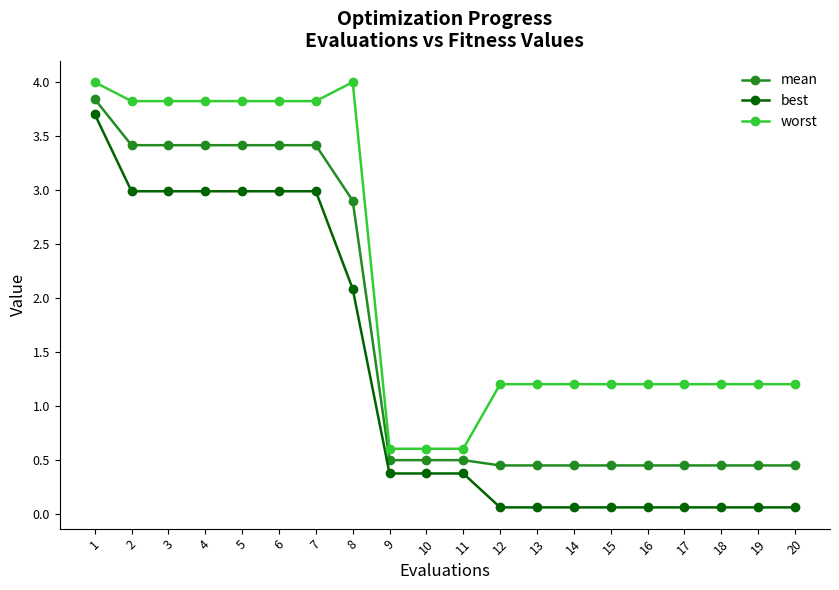

Where is mean nearest to the value 2?

8